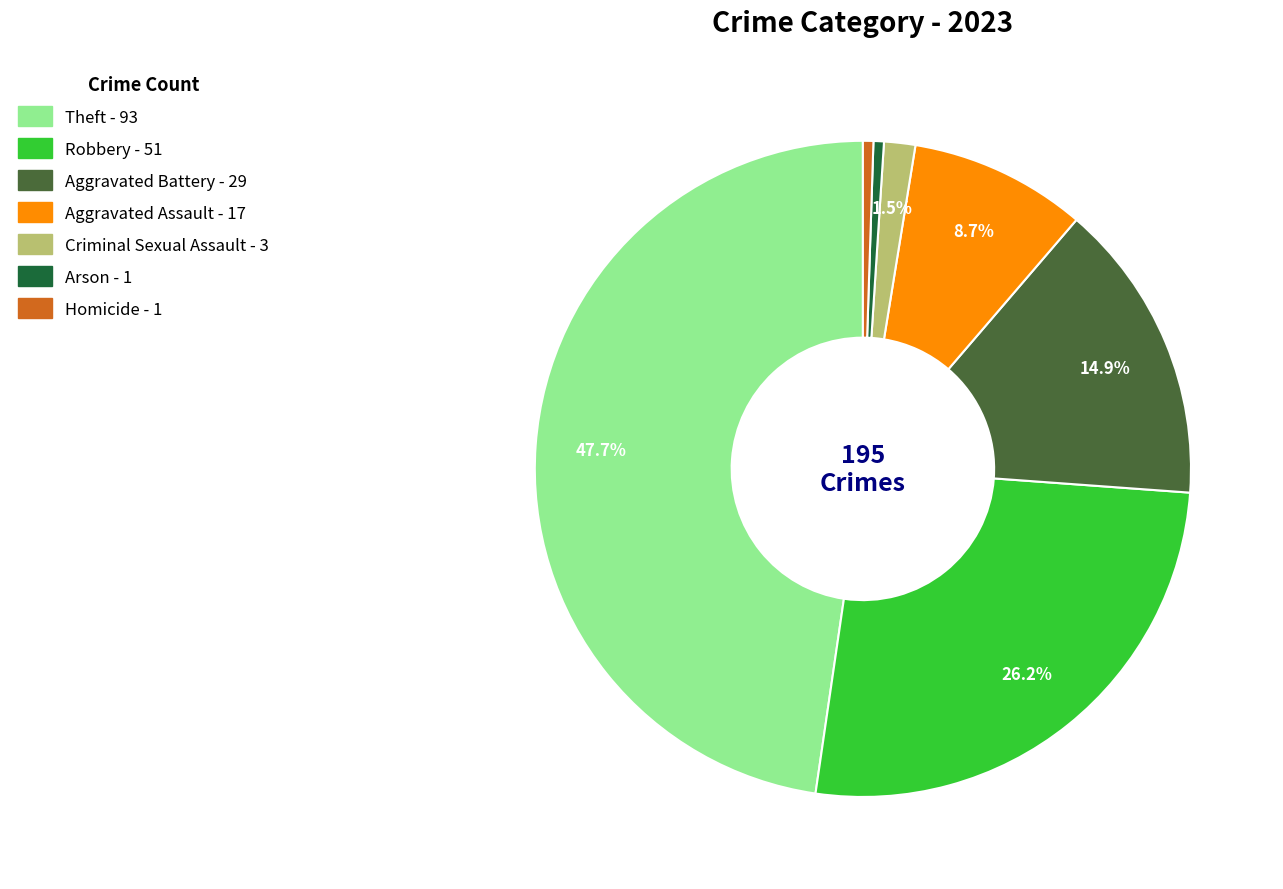

Is Aggravated Assault the majority of the pie?

No